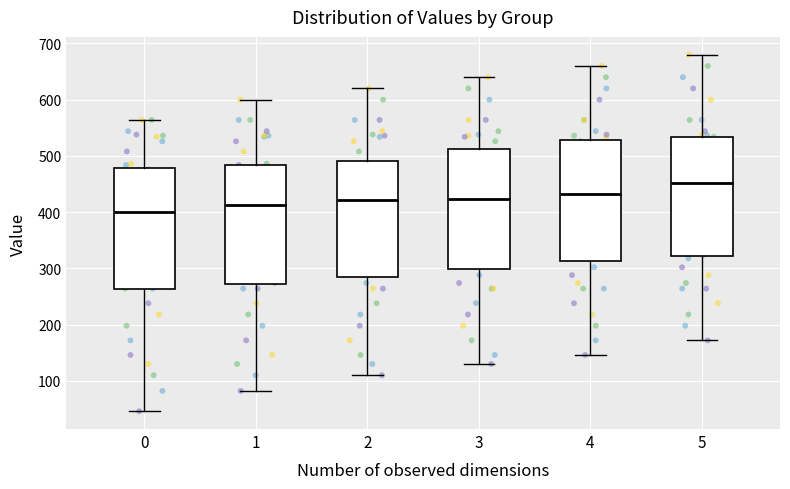

Reading left to right, transcribe this box plot: for each box, give where its median line is, the range the box spans, and where its two whiskers end, as read against the y-axis. The values are not printed on the chart, so give them approximately, as read against the axis.

0: median 400, box 260 to 480, whiskers 50 to 560
1: median 410, box 270 to 480, whiskers 80 to 600
2: median 420, box 280 to 490, whiskers 110 to 620
3: median 420, box 300 to 510, whiskers 130 to 640
4: median 430, box 310 to 530, whiskers 150 to 660
5: median 450, box 320 to 530, whiskers 170 to 680